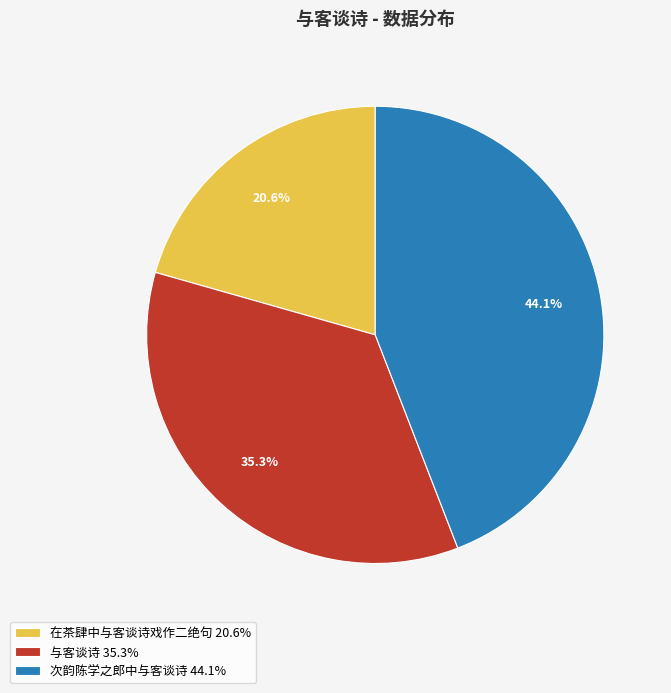

The 与客谈诗 slice represents 35% of the pie. True or false?

True